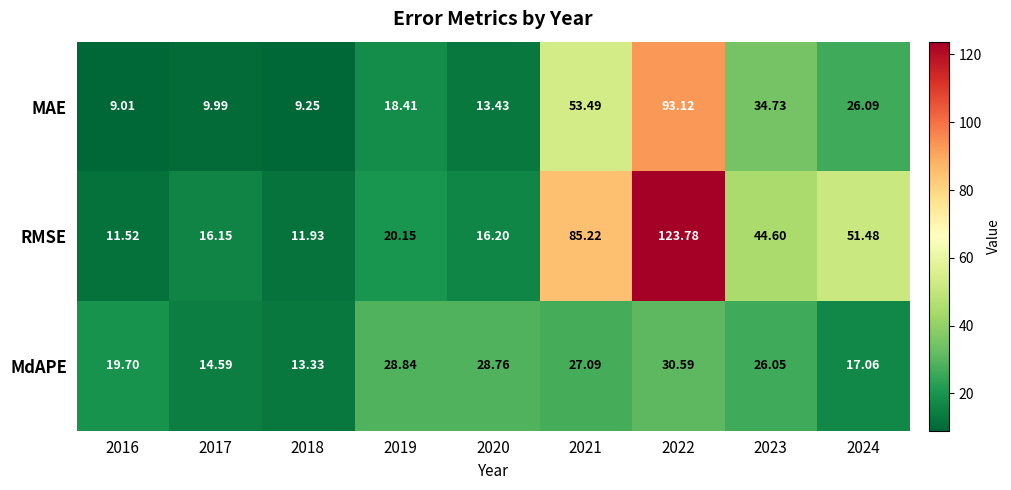

What is the total value across all series at 2023?

105.4